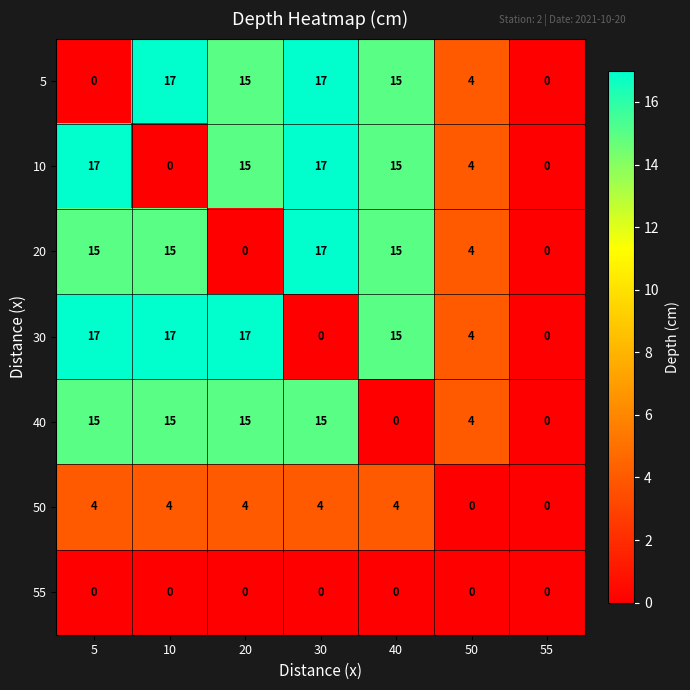

The 20 series shows -6 at 55. True or false?

False